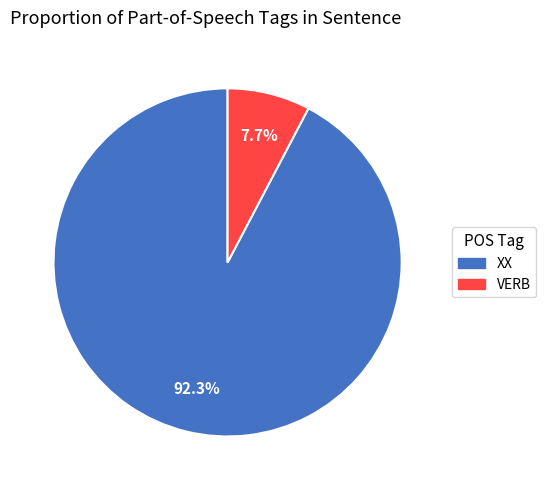

Which has a higher value, VERB or XX?

XX